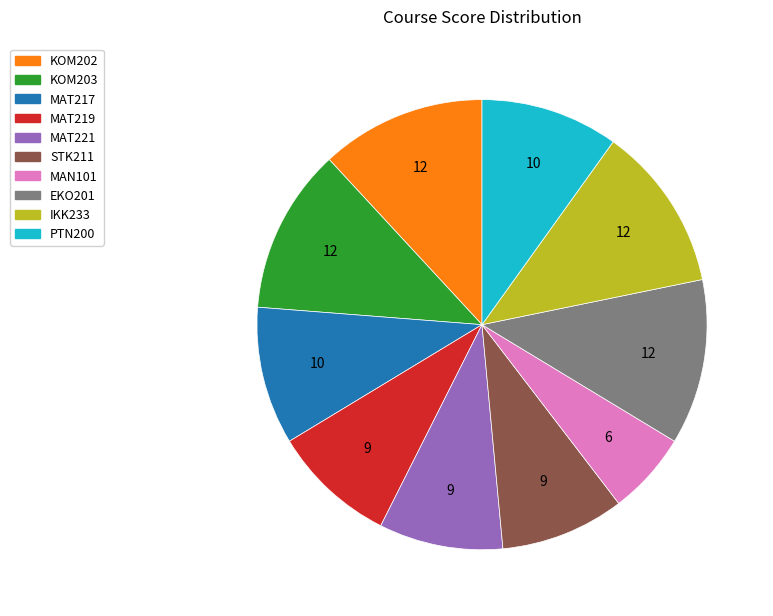

The PTN200 slice represents 25% of the pie. True or false?

False